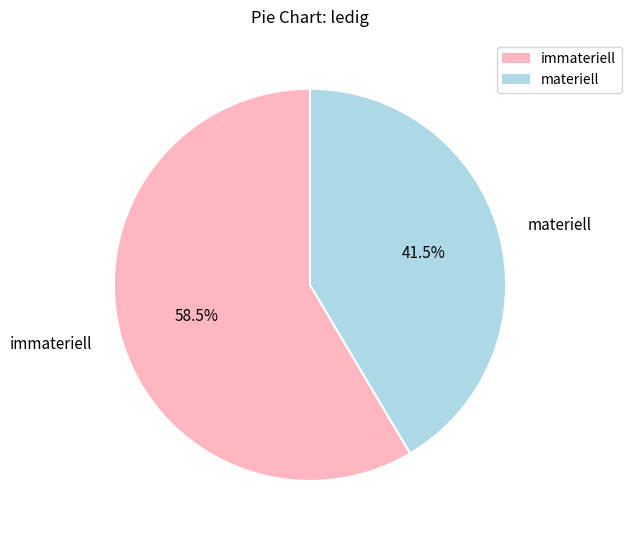

To the nearest percent, what is the difference between the largest and smallest slice percentages?

17%